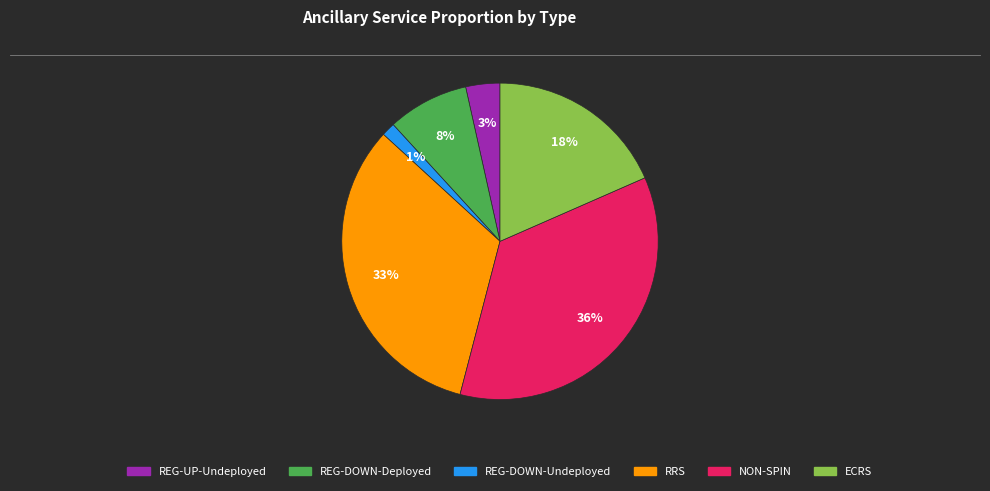

To the nearest percent, what is the average slice percentage?

17%